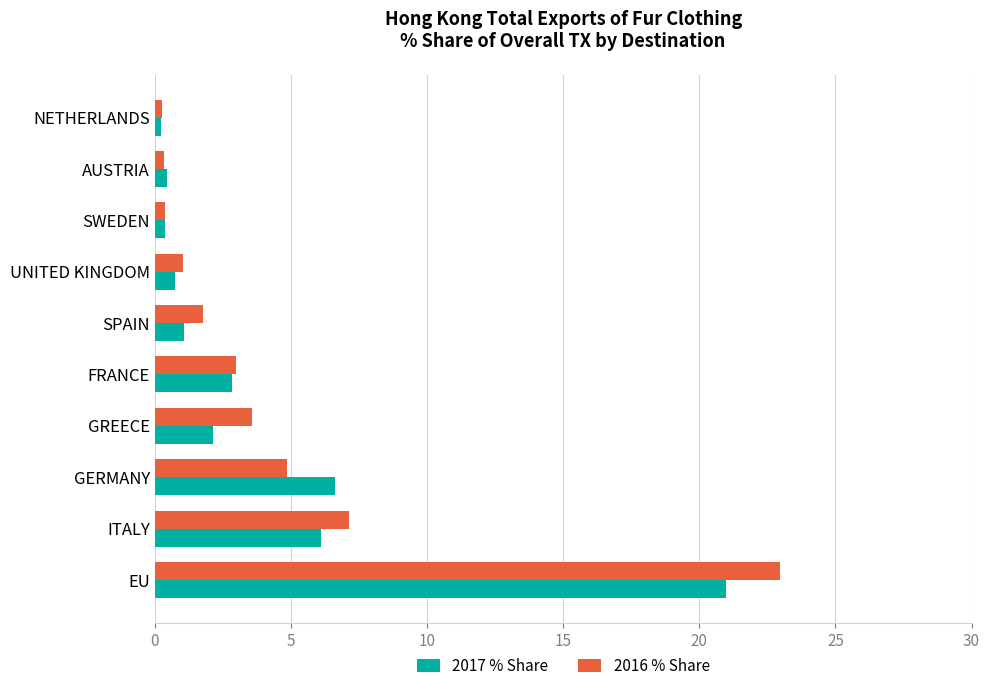

List the series in order of their overall mean, highest first.

2016 % Share, 2017 % Share